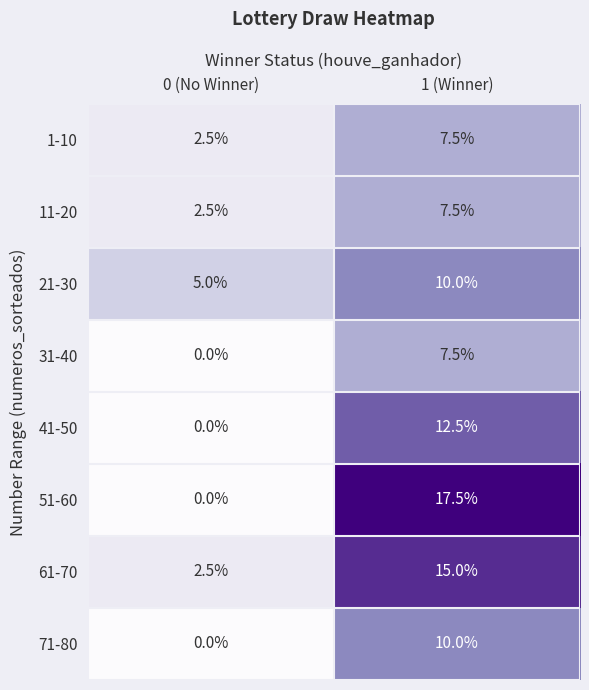

Reading left to right, extract all data points from this chart.

1-10: 0 (No Winner)=2.5	1 (Winner)=7.5
11-20: 0 (No Winner)=2.5	1 (Winner)=7.5
21-30: 0 (No Winner)=5.0	1 (Winner)=10.0
31-40: 0 (No Winner)=0.0	1 (Winner)=7.5
41-50: 0 (No Winner)=0.0	1 (Winner)=12.5
51-60: 0 (No Winner)=0.0	1 (Winner)=17.5
61-70: 0 (No Winner)=2.5	1 (Winner)=15.0
71-80: 0 (No Winner)=0.0	1 (Winner)=10.0